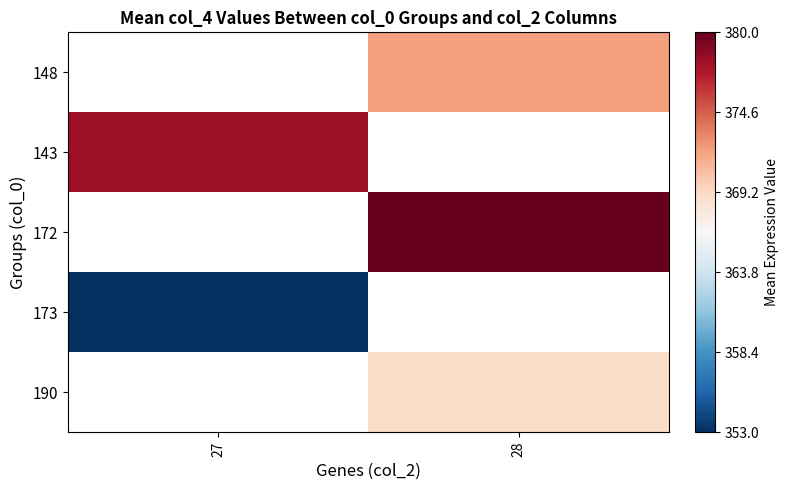

The 190 series shows 369.0 at 28. True or false?

True